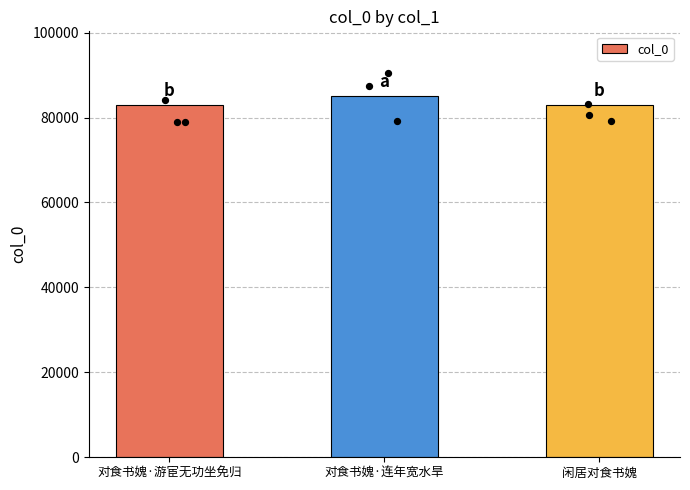

What is the change in value from 对食书媿·游宦无功坐免归 to 闲居对食书媿?

-1